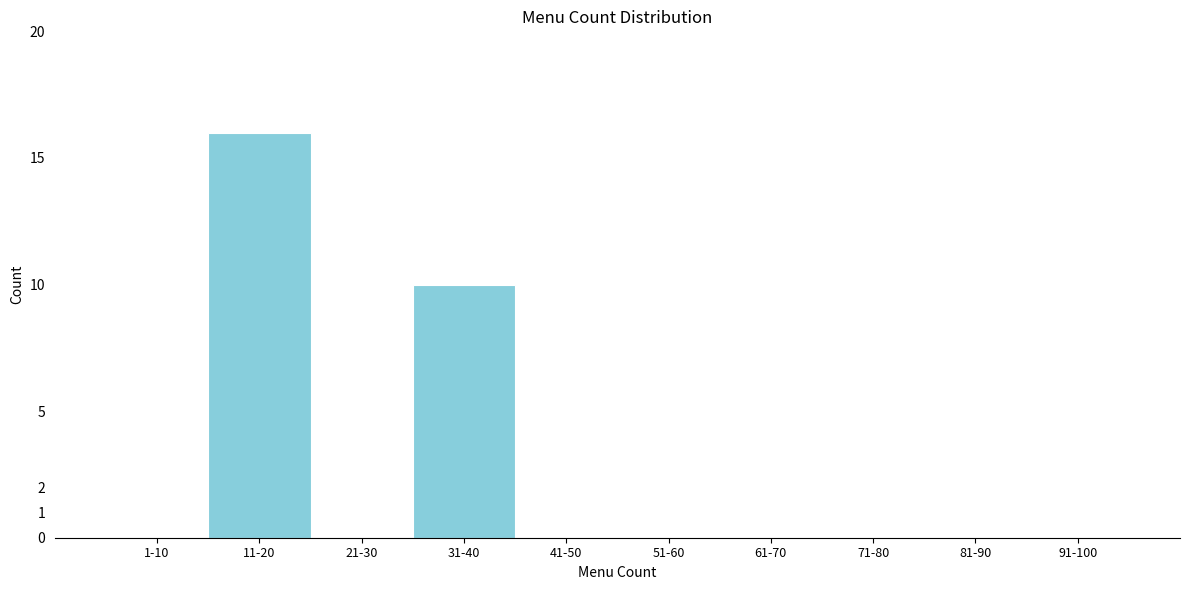

Reading left to right, extract all data points from this chart.

1-10=0	11-20=16	21-30=0	31-40=10	41-50=0	51-60=0	61-70=0	71-80=0	81-90=0	91-100=0